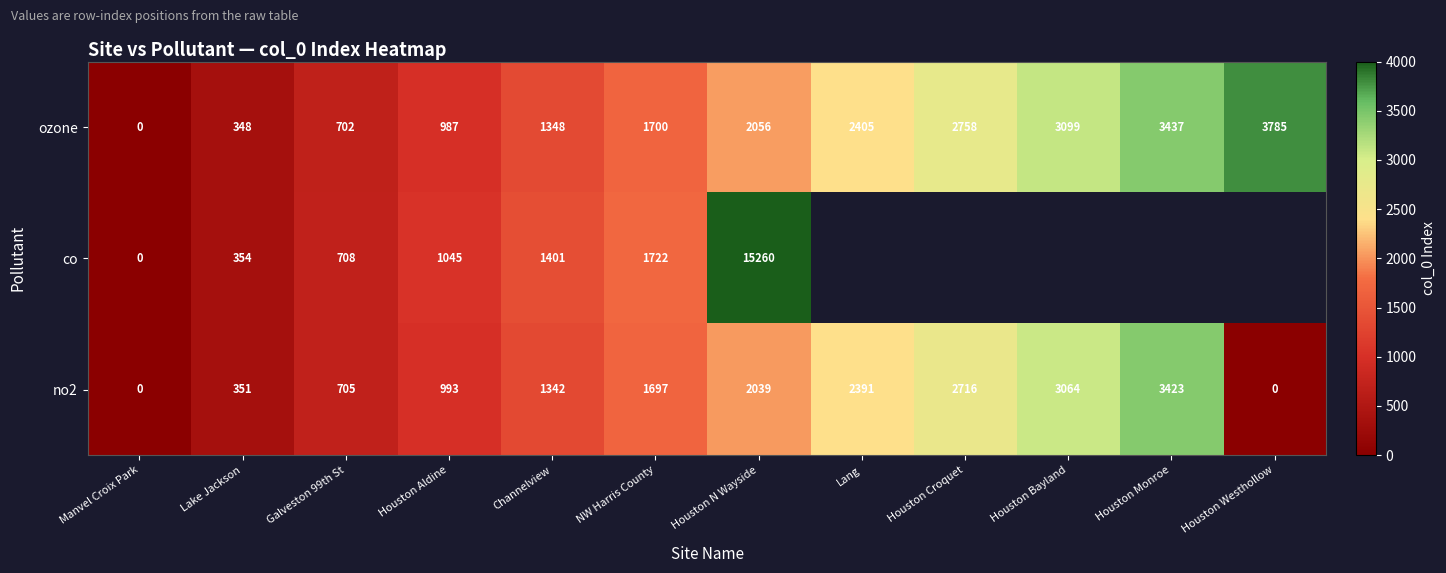

What is the average value of the ozone series?

1885